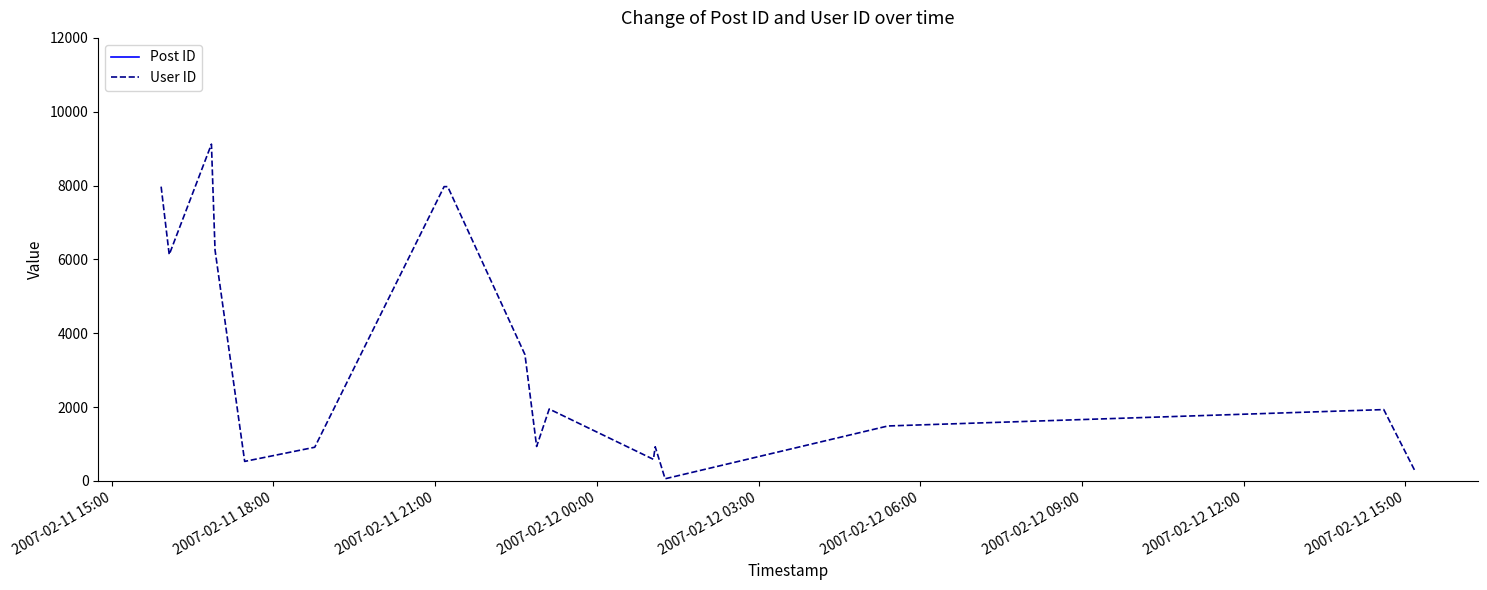

How many values in the User ID series are below 1932?

8